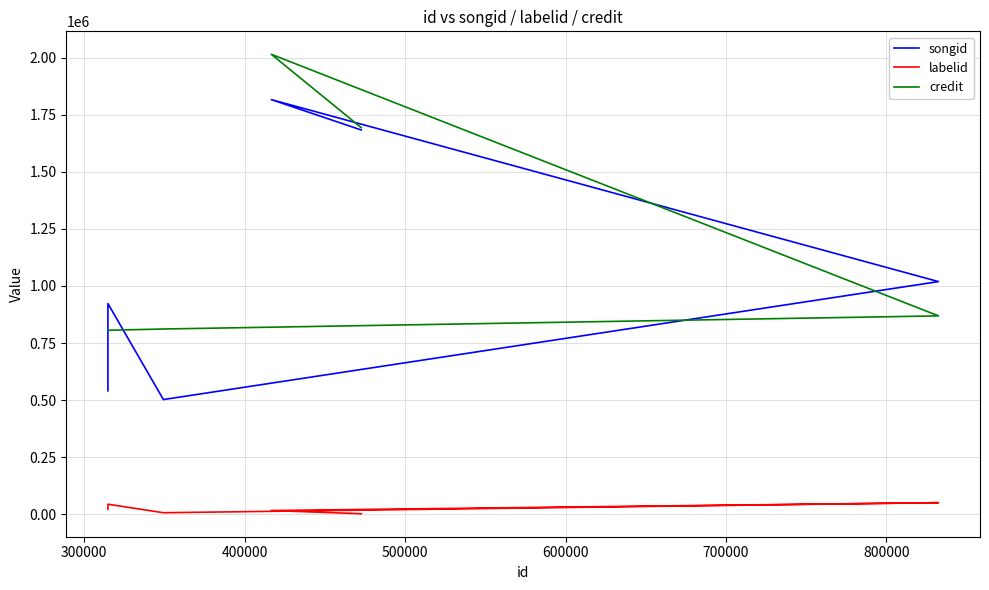

Count the number of data series in this chart.

3